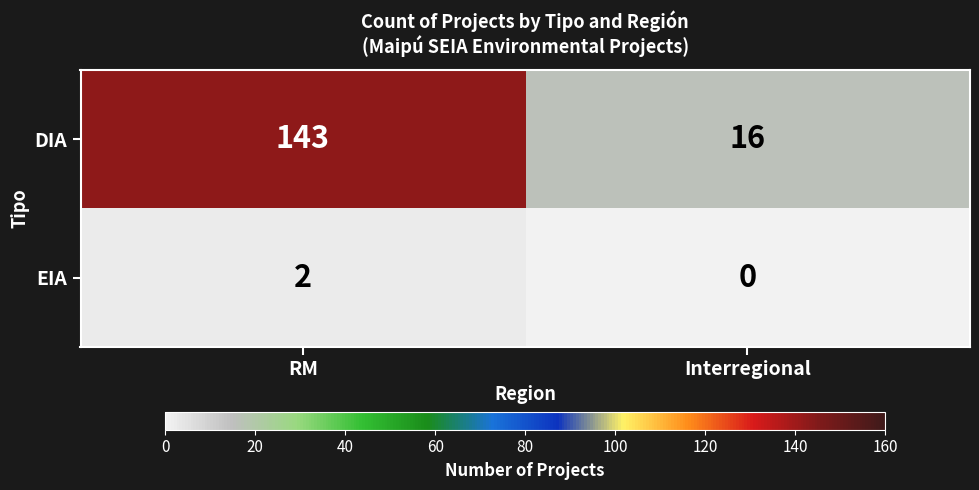

Rank the series at Interregional from lowest to highest value.

EIA, DIA